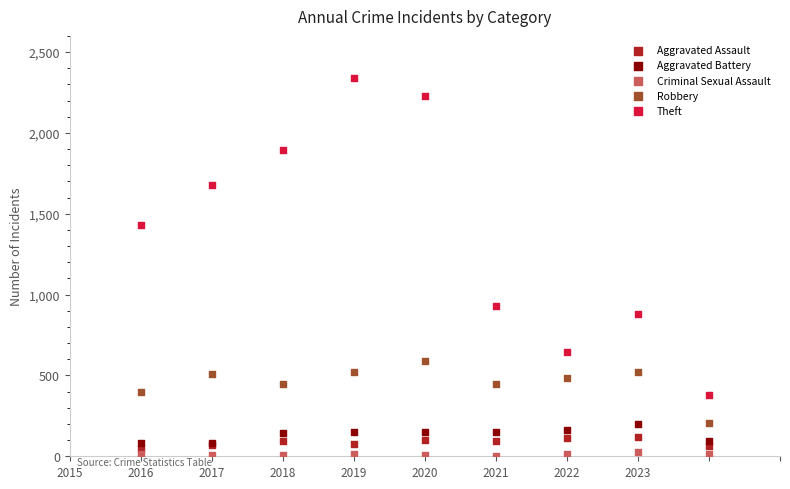

Which series reaches the maximum Y coordinate?

Theft